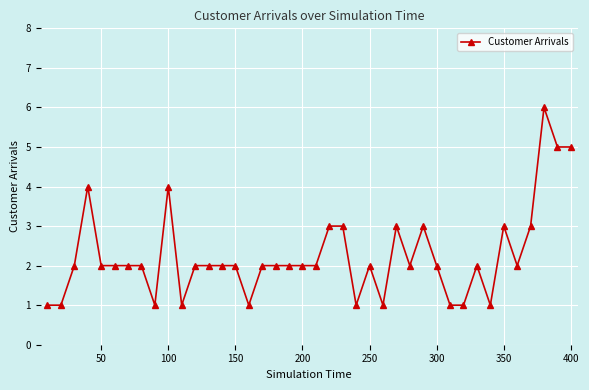

Reading left to right, extract all data points from this chart.

1	1	2	4	2	2	2	2	1	4	1	2	2	2	2	1	2	2	2	2	2	3	3	1	2	1	3	2	3	2	1	1	2	1	3	2	3	6	5	5